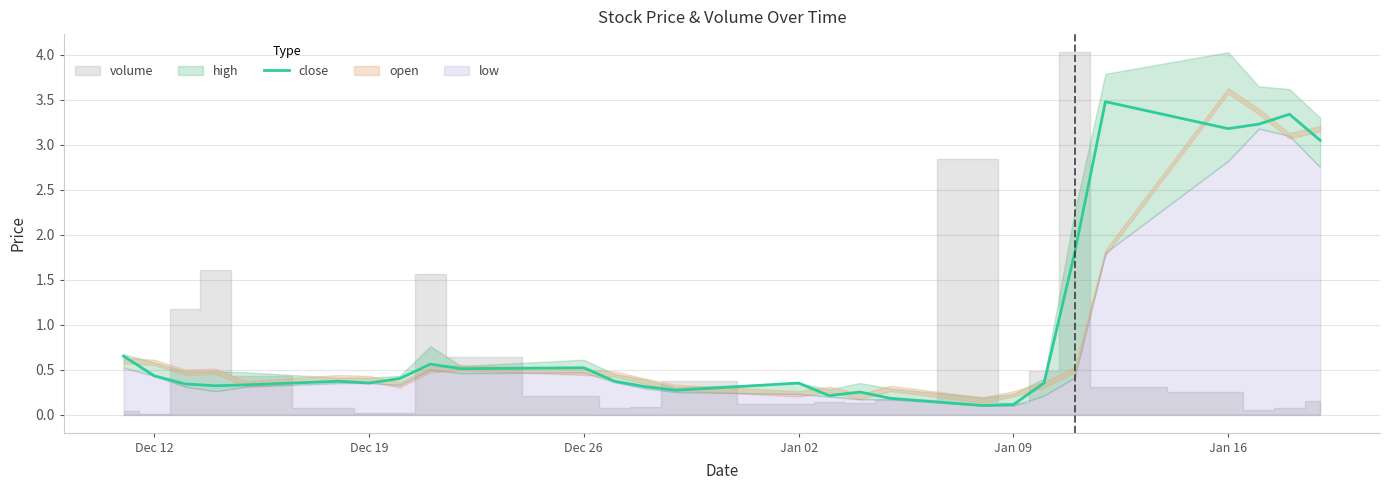

Is it true that close equals 2.2 at Jan 16?

False